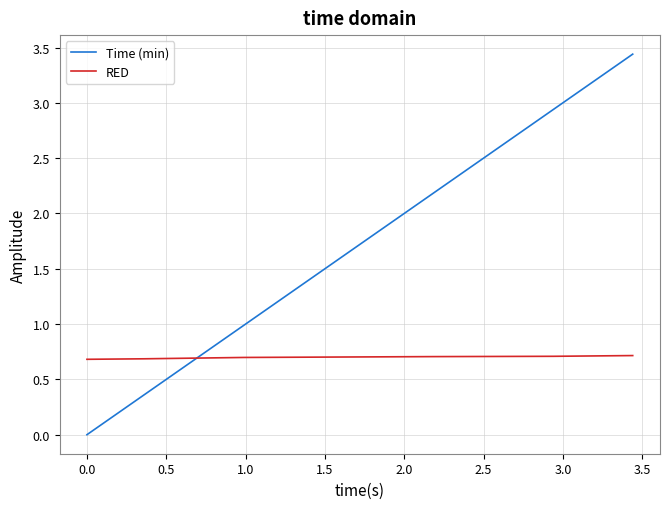

Rank the series by their maximum value, from highest to lowest.

Time (min), RED